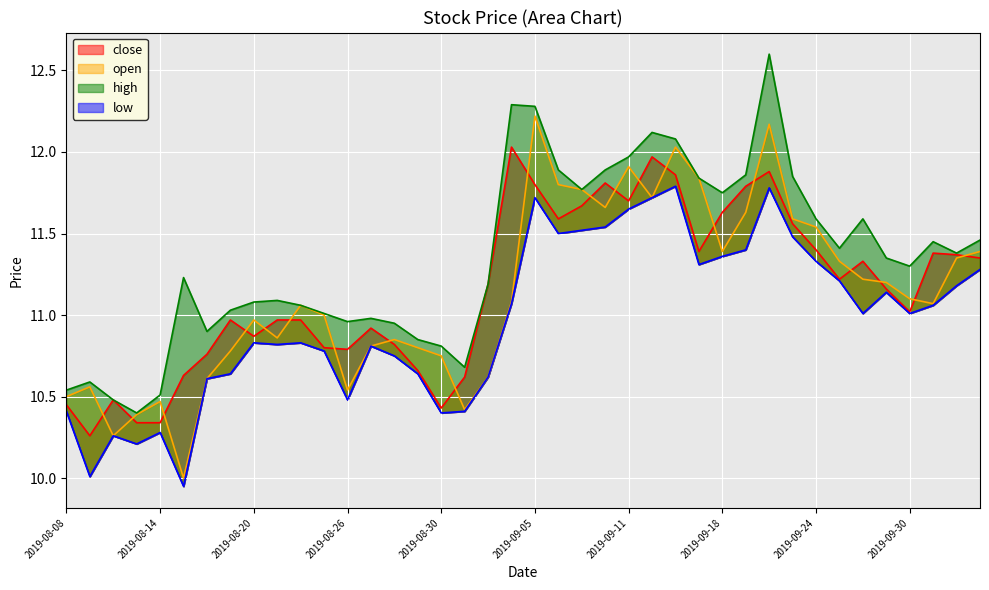

What is the maximum value for high?

12.6